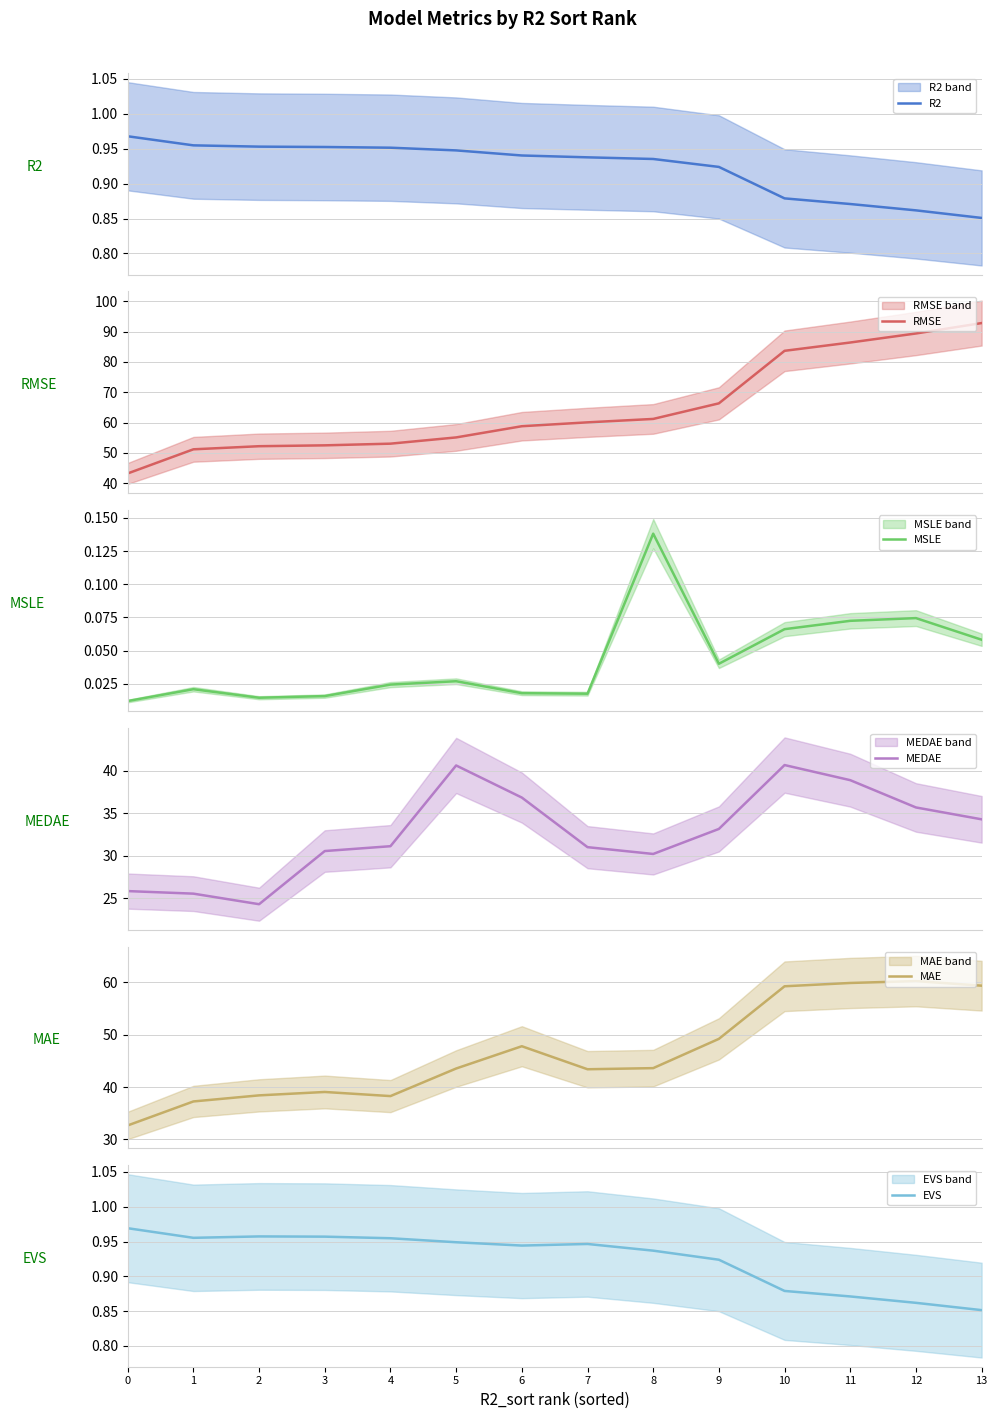

Reading right to left, what are all the values shown in this chart?

R2: 13=0.9	12=0.9	11=0.9	10=0.9	9=0.9	8=0.9	7=0.9	6=0.9	5=0.9	4=1.0	3=1.0	2=1.0	1=1.0	0=1.0
RMSE: 13=92.8	12=89.4	11=86.4	10=83.7	9=66.3	8=61.2	7=60.1	6=58.8	5=55.1	4=53.0	3=52.5	2=52.2	1=51.2	0=43.2
MSLE: 13=0.1	12=0.1	11=0.1	10=0.1	9=0.0	8=0.1	7=0.0	6=0.0	5=0.0	4=0.0	3=0.0	2=0.0	1=0.0	0=0.0
MEDAE: 13=34.3	12=35.7	11=38.9	10=40.7	9=33.1	8=30.2	7=31.0	6=36.8	5=40.6	4=31.1	3=30.5	2=24.3	1=25.5	0=25.8
MAE: 13=59.3	12=60.2	11=59.9	10=59.2	9=49.2	8=43.6	7=43.4	6=47.8	5=43.5	4=38.3	3=39.1	2=38.4	1=37.3	0=32.7
EVS: 13=0.9	12=0.9	11=0.9	10=0.9	9=0.9	8=0.9	7=0.9	6=0.9	5=0.9	4=1.0	3=1.0	2=1.0	1=1.0	0=1.0